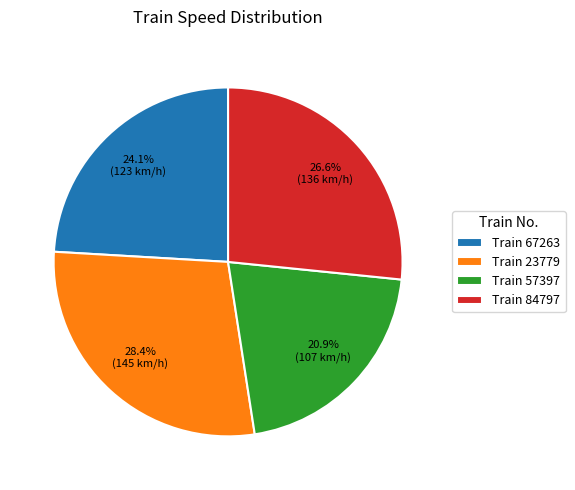

What is the largest slice in the pie chart?

Train 23779